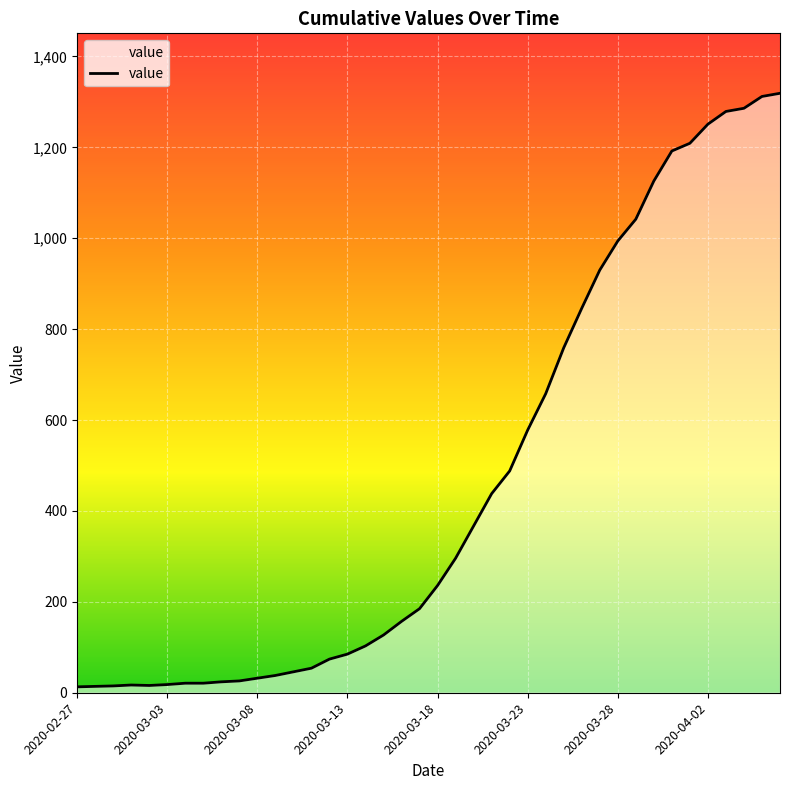

What is the maximum value shown in the chart?

1319